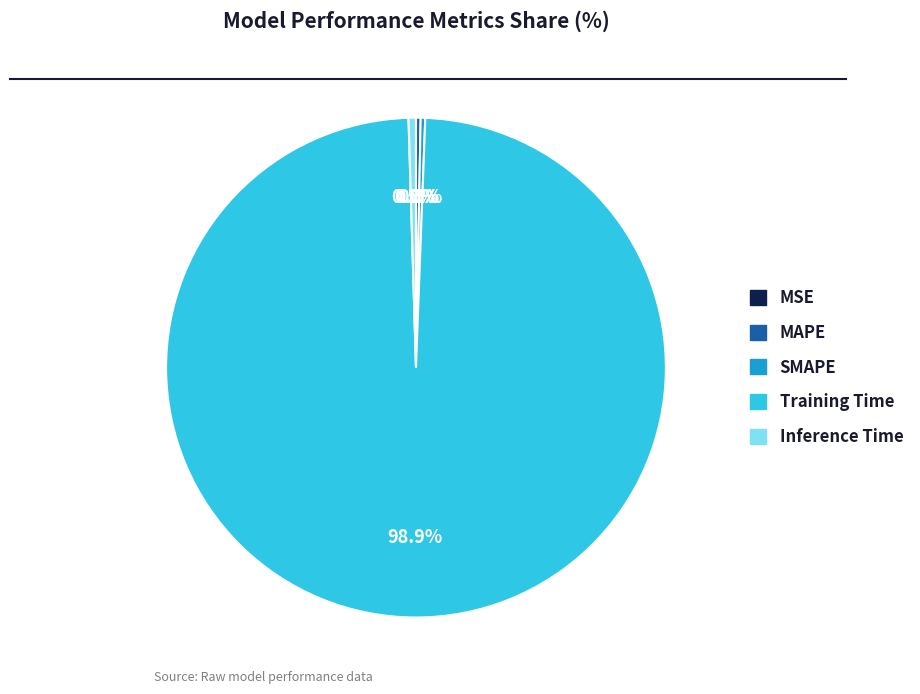

What percentage is NOT represented by Training Time?

1.1%